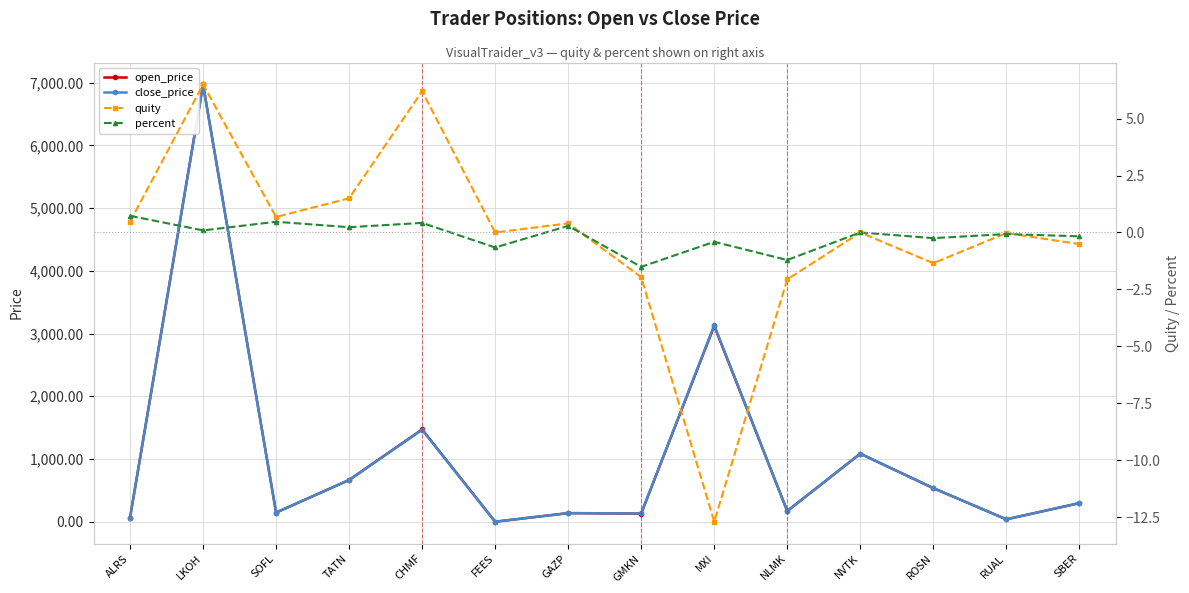

What is the difference between the highest and lowest values at NLMK?

173.8